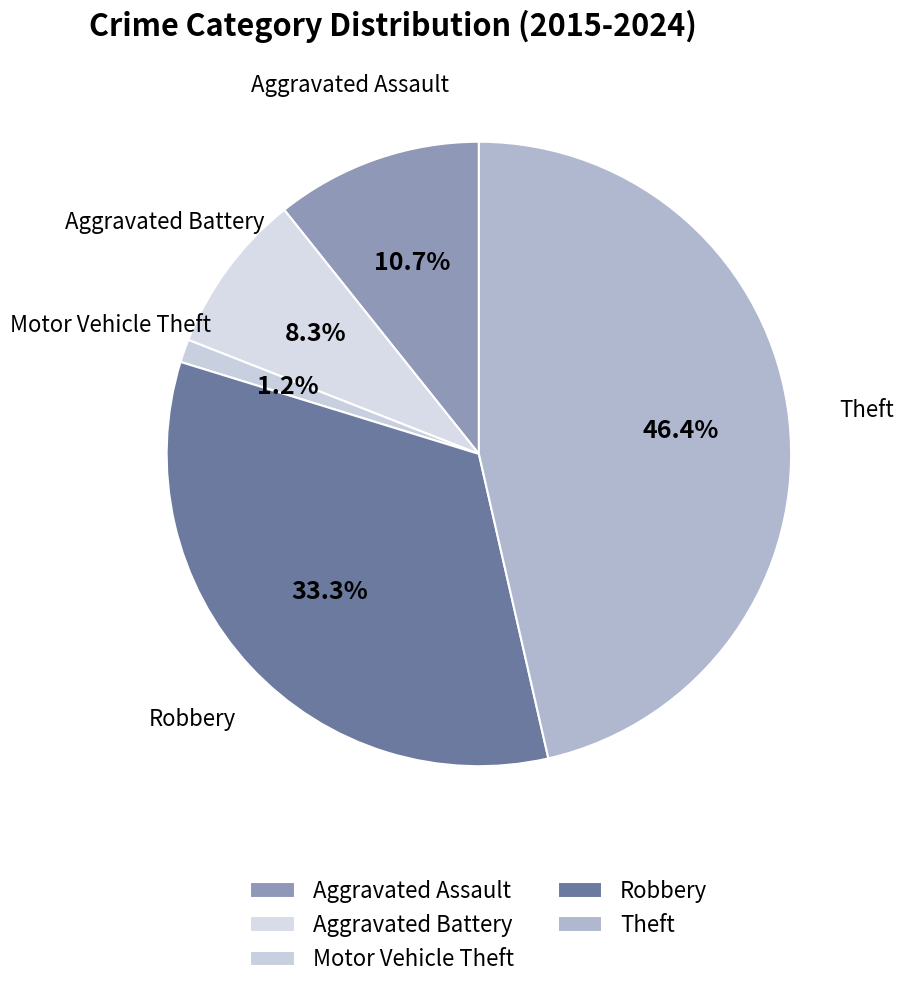

How many segments does this pie chart have?

5